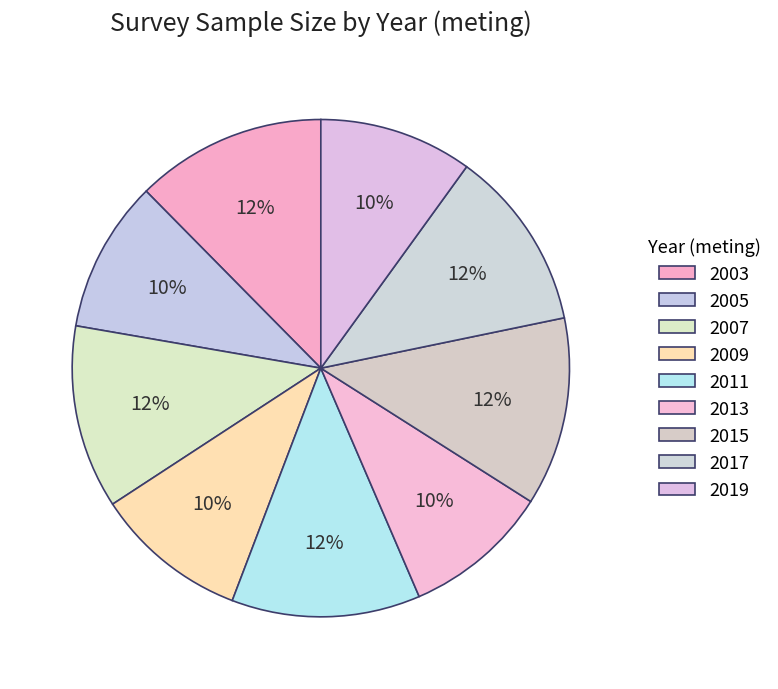

True or false: 2013 accounts for 10% of the total.

True